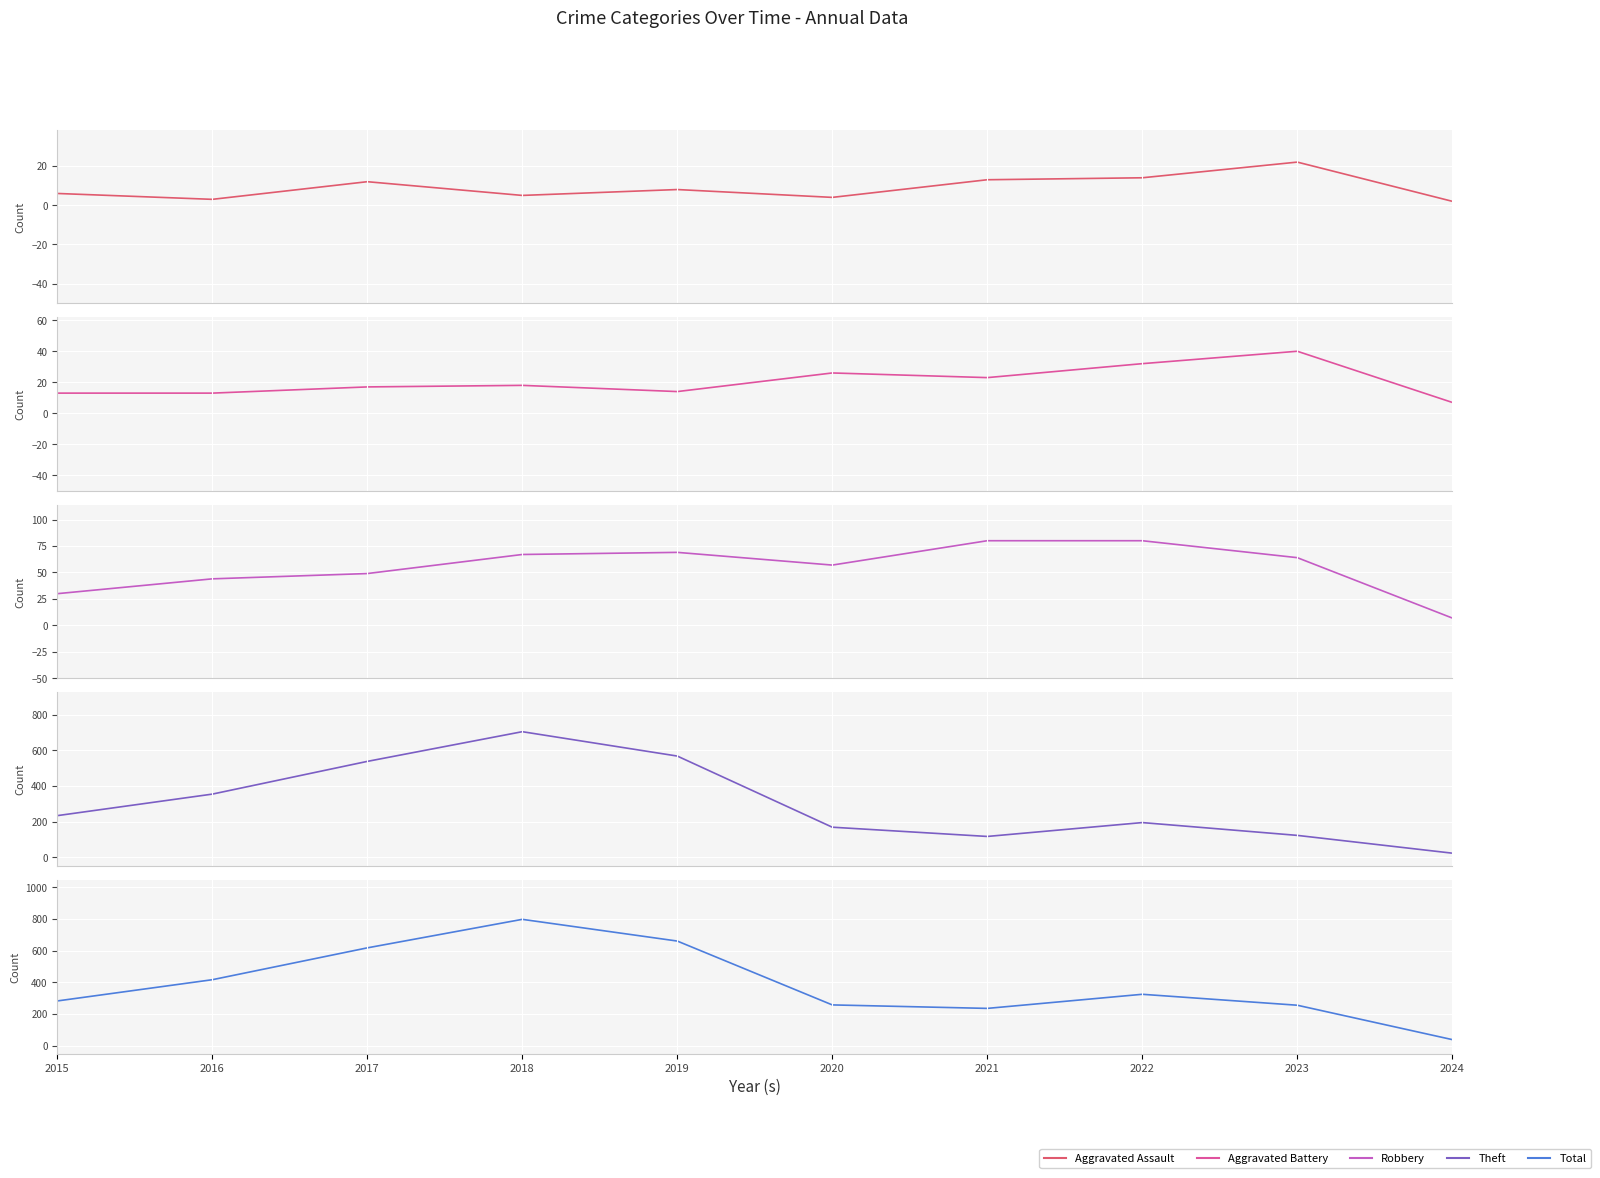

What is the difference between the highest and lowest values at 2021?

222